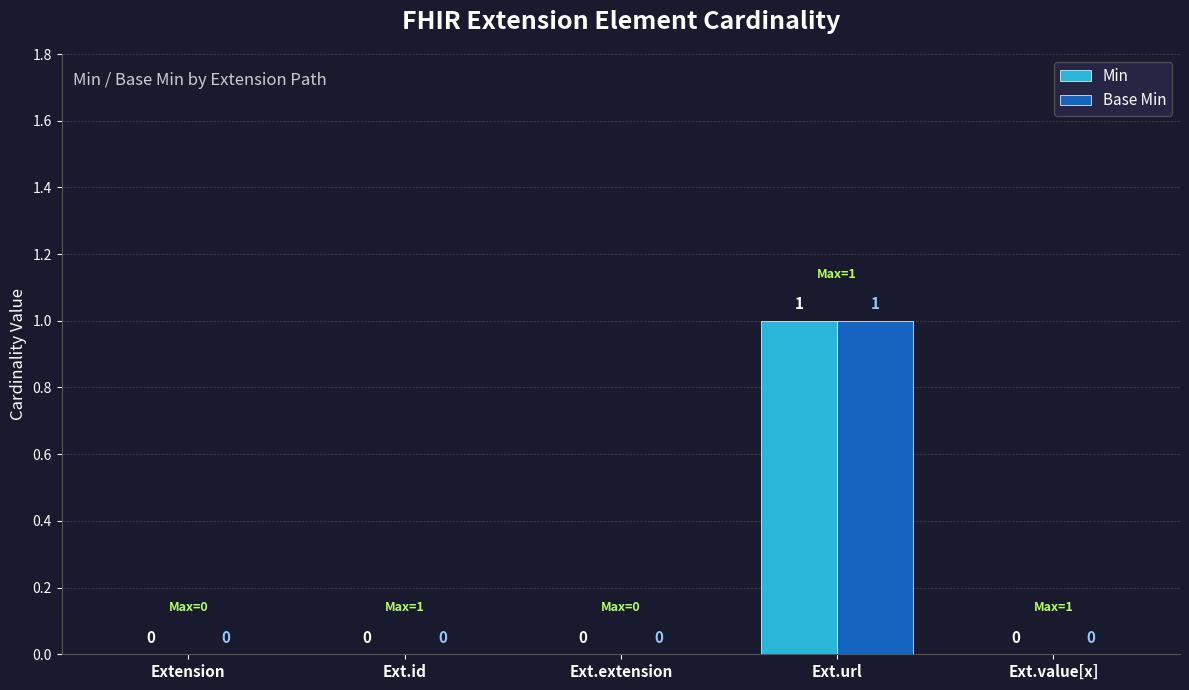

How many Min values are between 0 and 1?

5